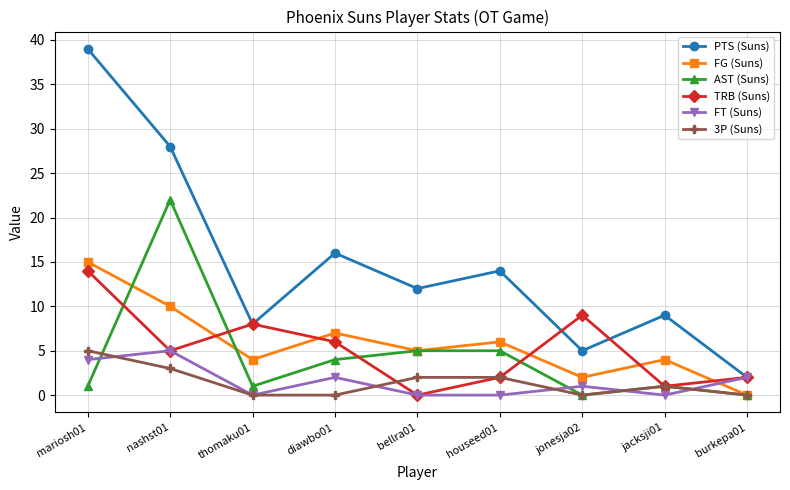

At which category does the chart reach its peak across all series?

mariosh01